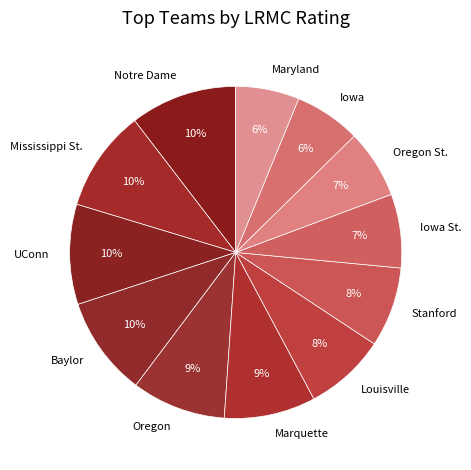

Combined, do Notre Dame and Iowa St. account for over 50%?

No